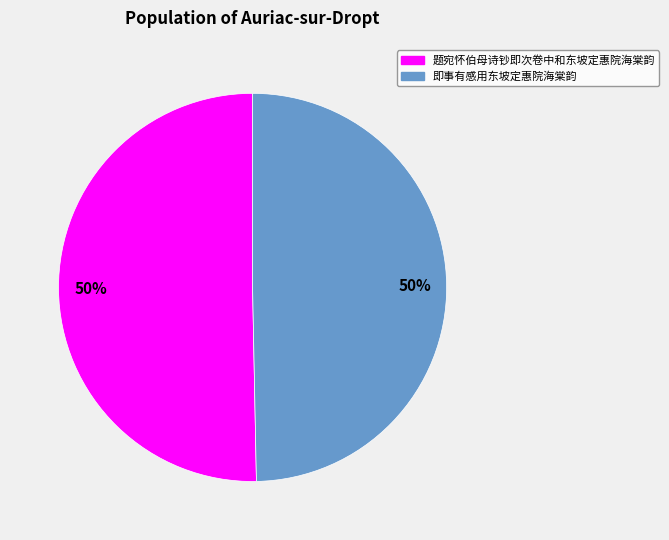

Which category accounts for the majority?

题宛怀伯母诗钞即次卷中和东坡定惠院海棠韵